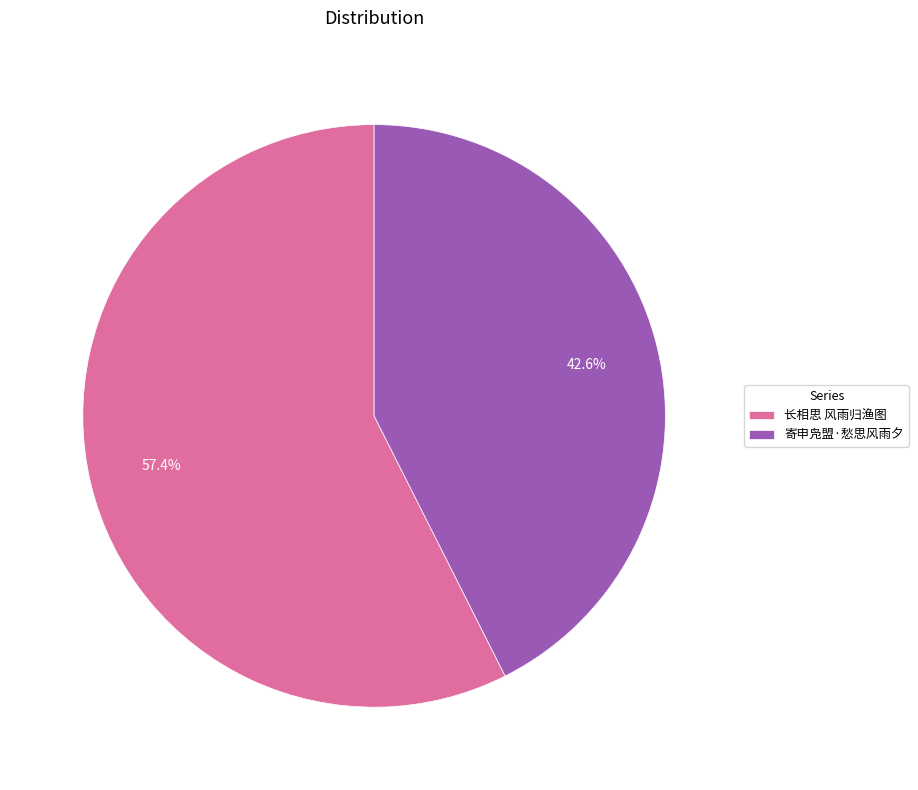

Rank the categories by value from lowest to highest.

寄申凫盟·愁思风雨夕, 长相思 风雨归渔图